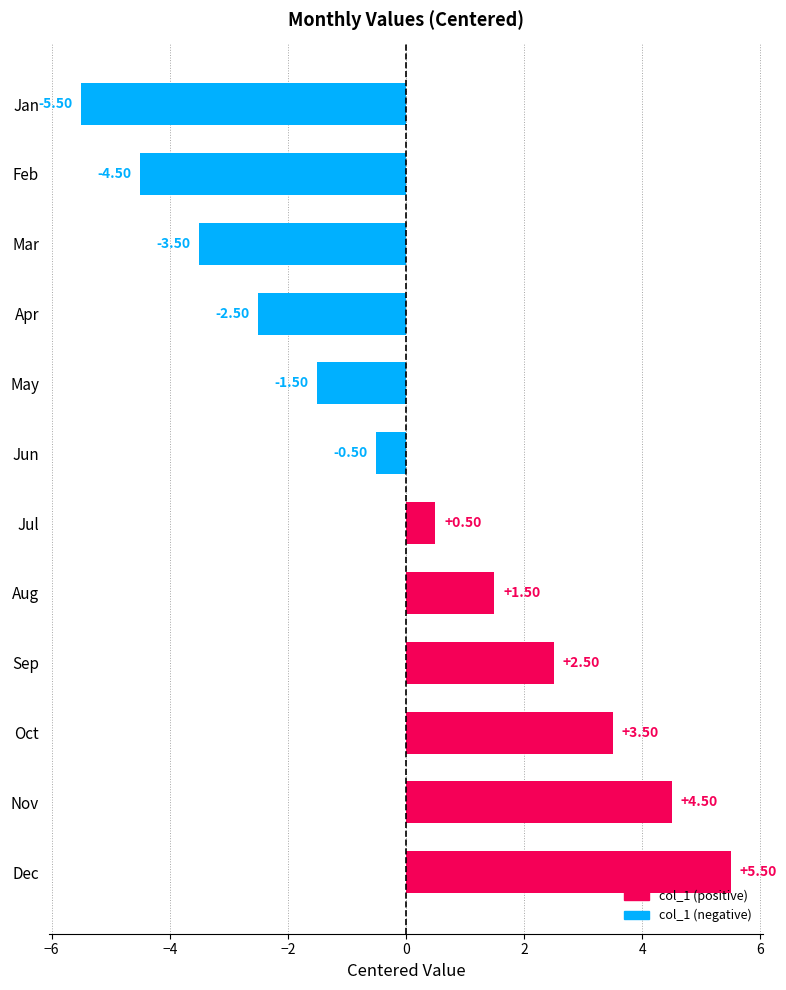

Are the bars grouped side by side (vs. stacked)?

No